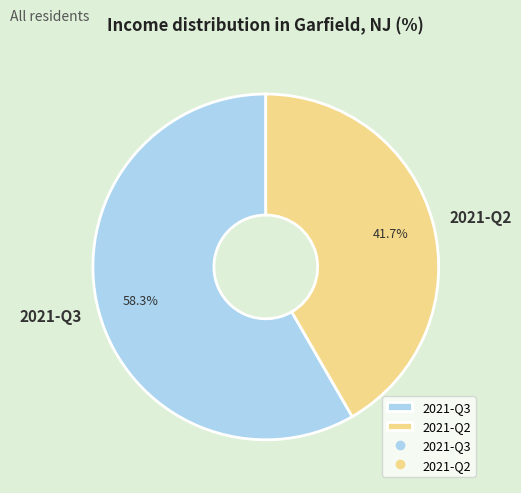

Which slice is the smallest?

2021-Q2